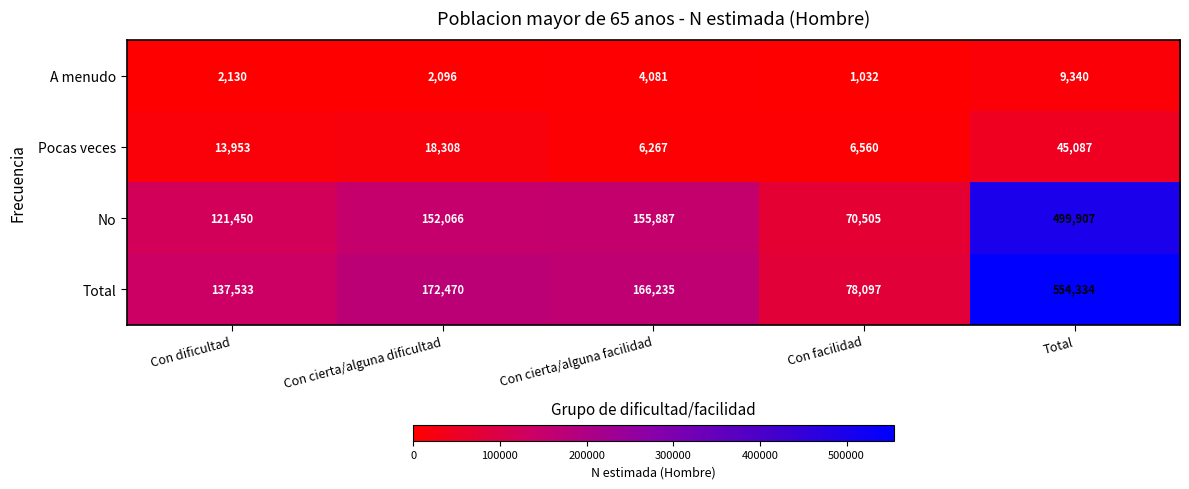

What is the lowest value of the A menudo series?

1032